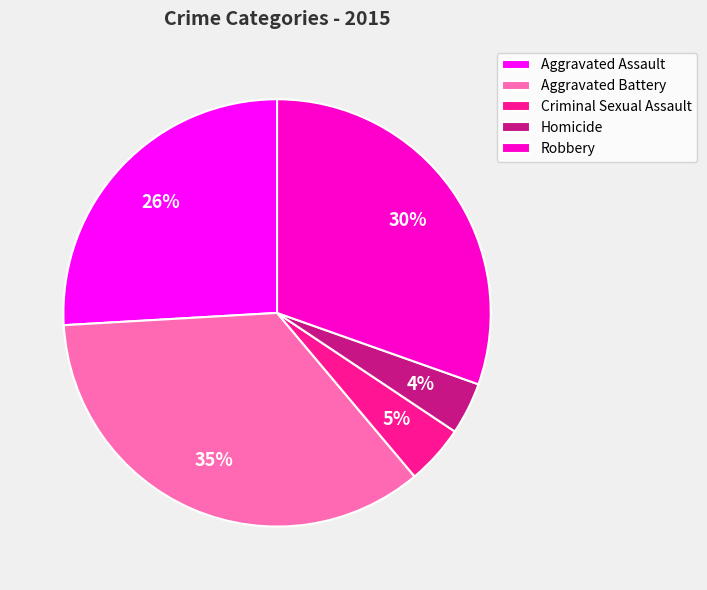

What percentage is the Criminal Sexual Assault slice, to the nearest percent?

5%